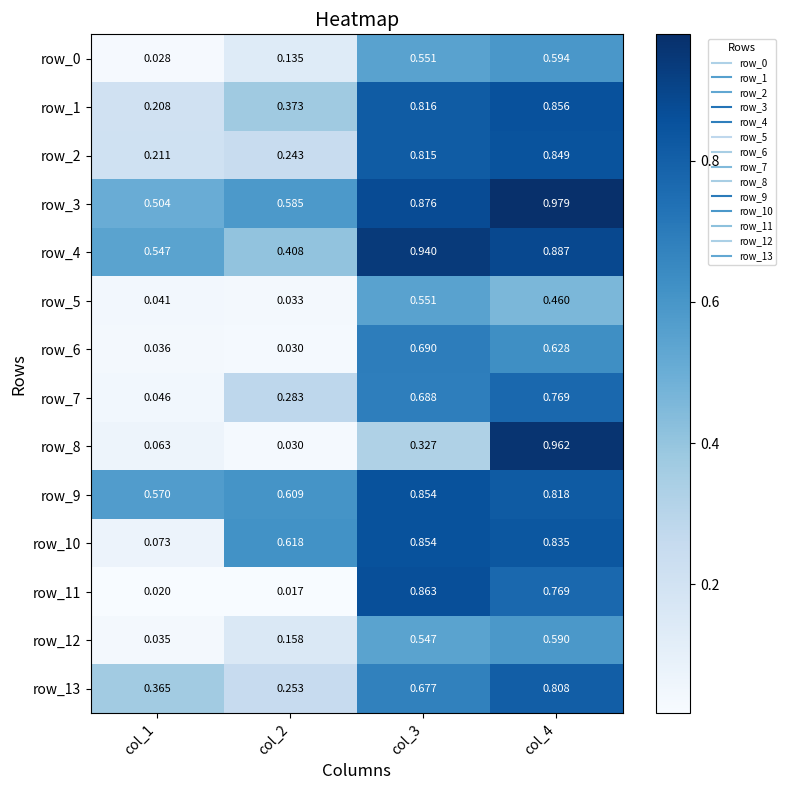

Is the value of row_12 at col_2 greater than the value of row_1 at col_2?

No